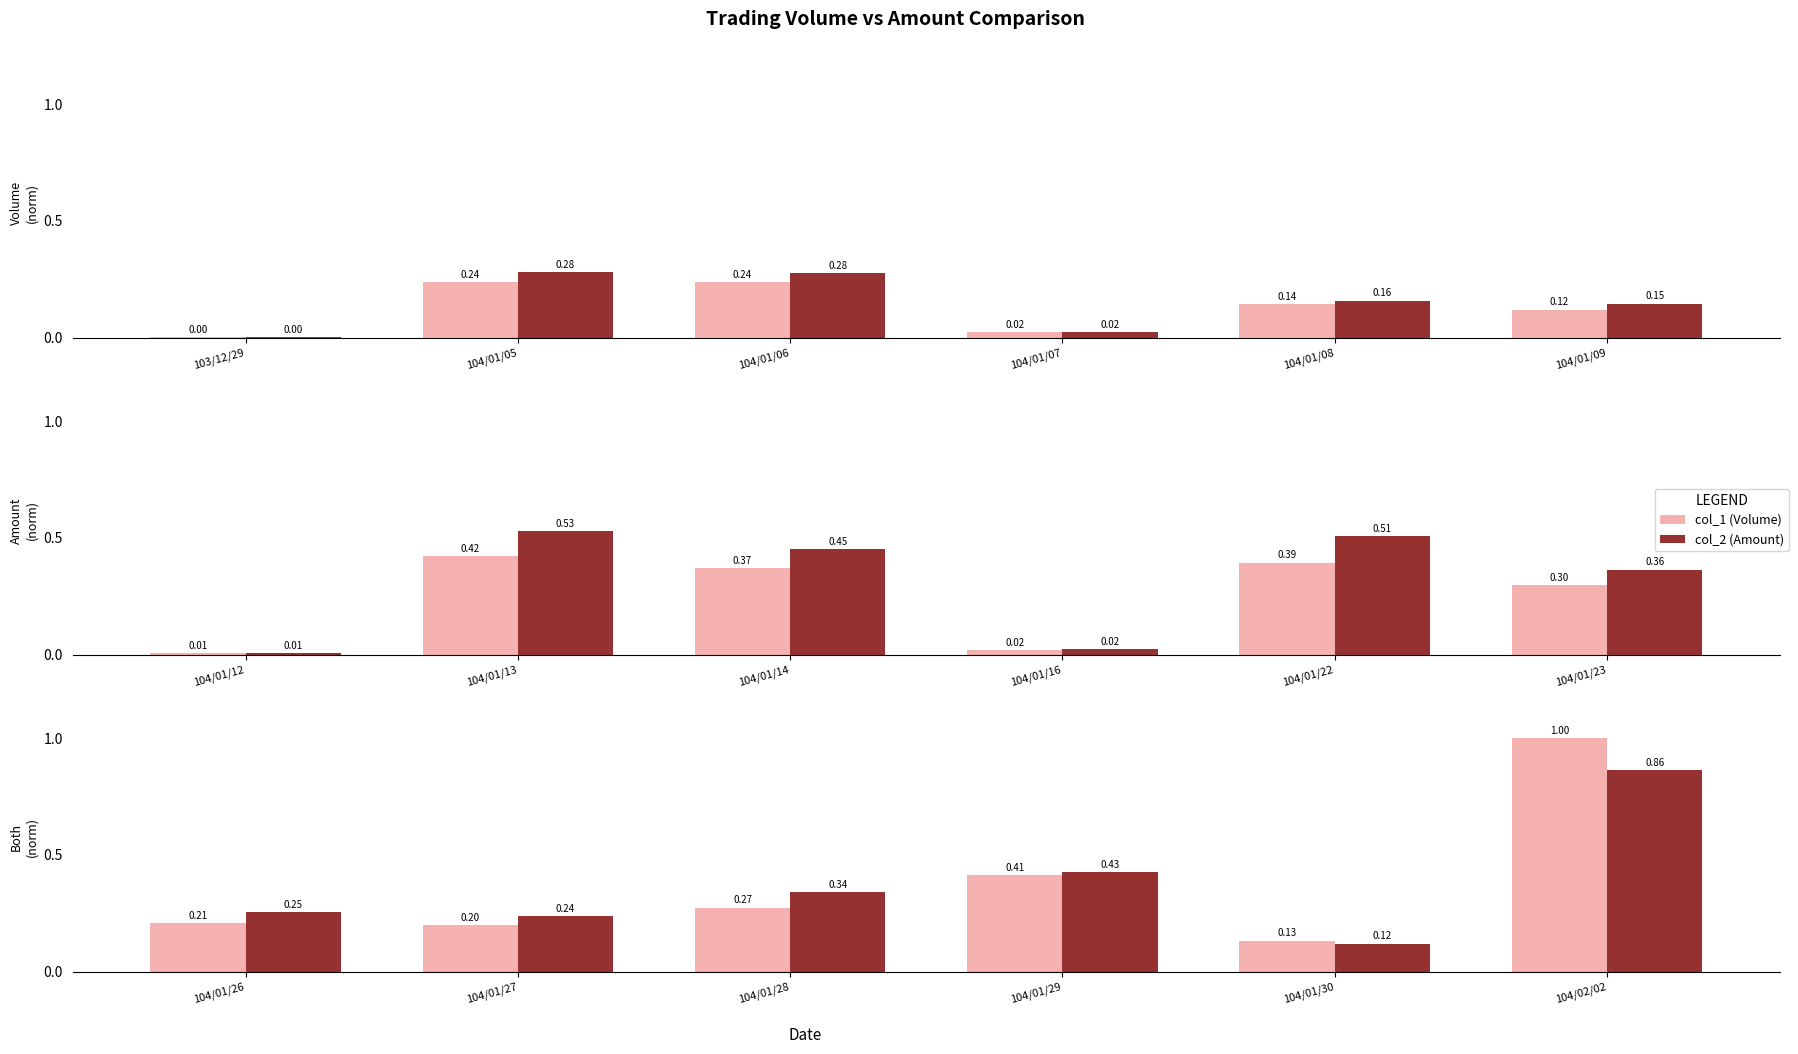

What is the label of the 2nd bar from the right?

104/01/30